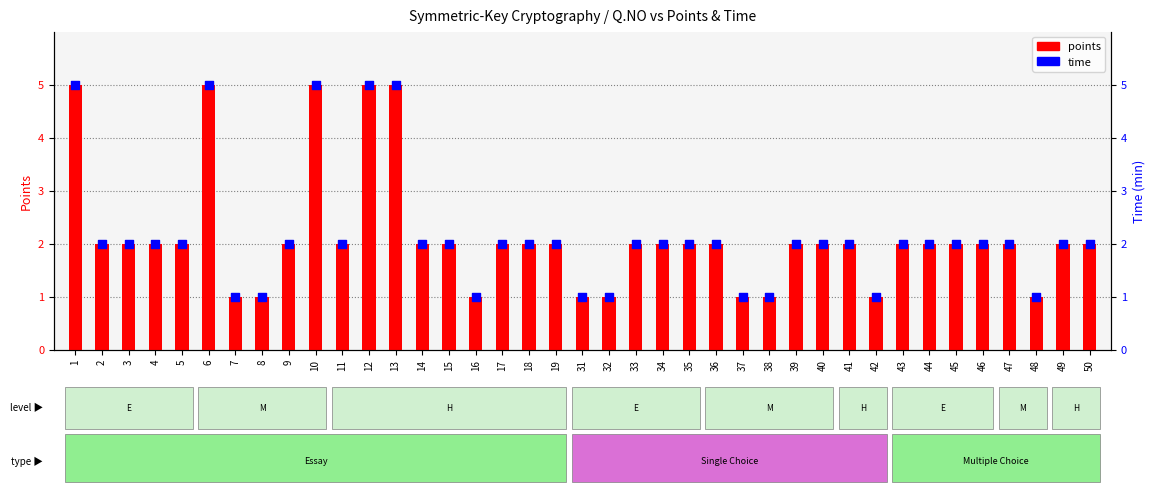

What are all the series names shown in the legend?

points, time